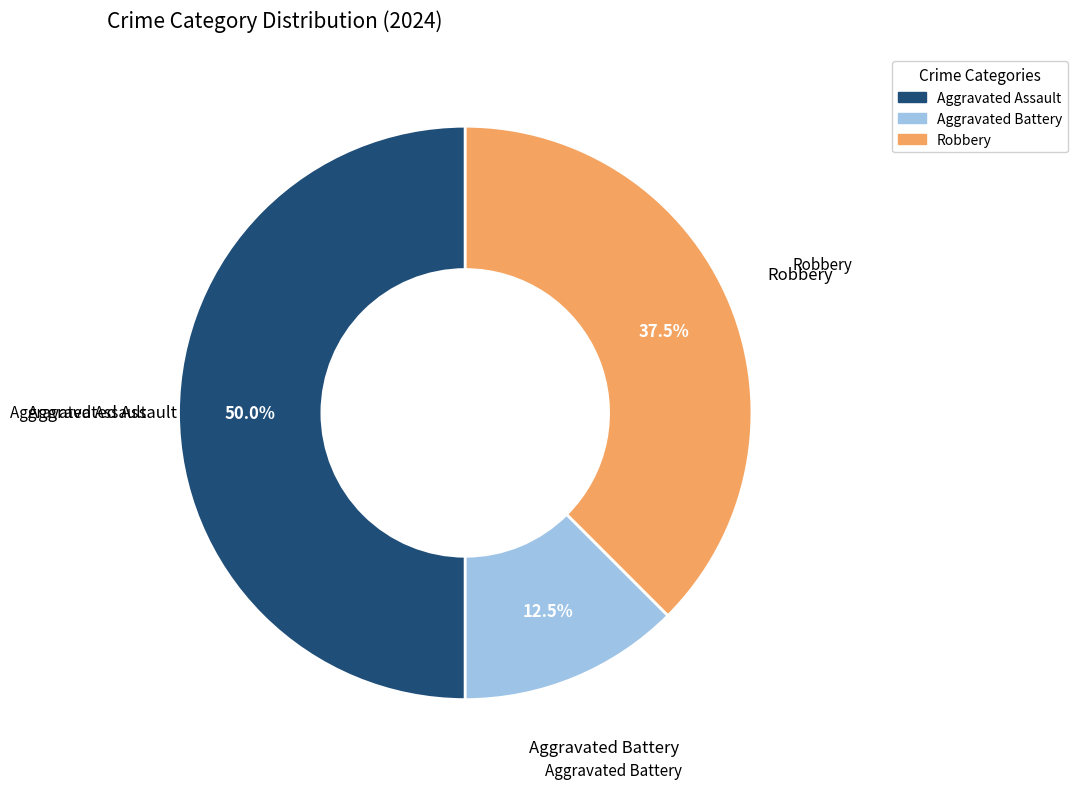

Does Robbery account for over 50% of the chart?

No